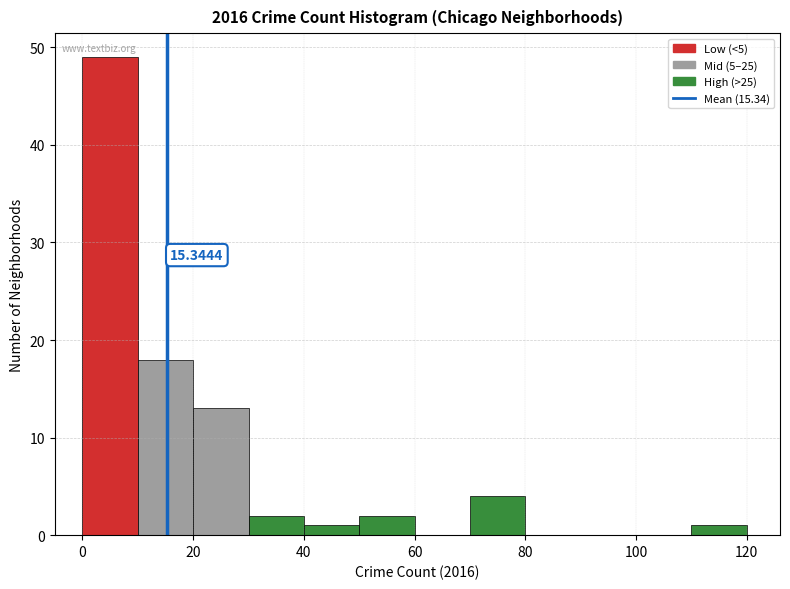

Over which range of the x-axis is the bar tallest?

0 to 10